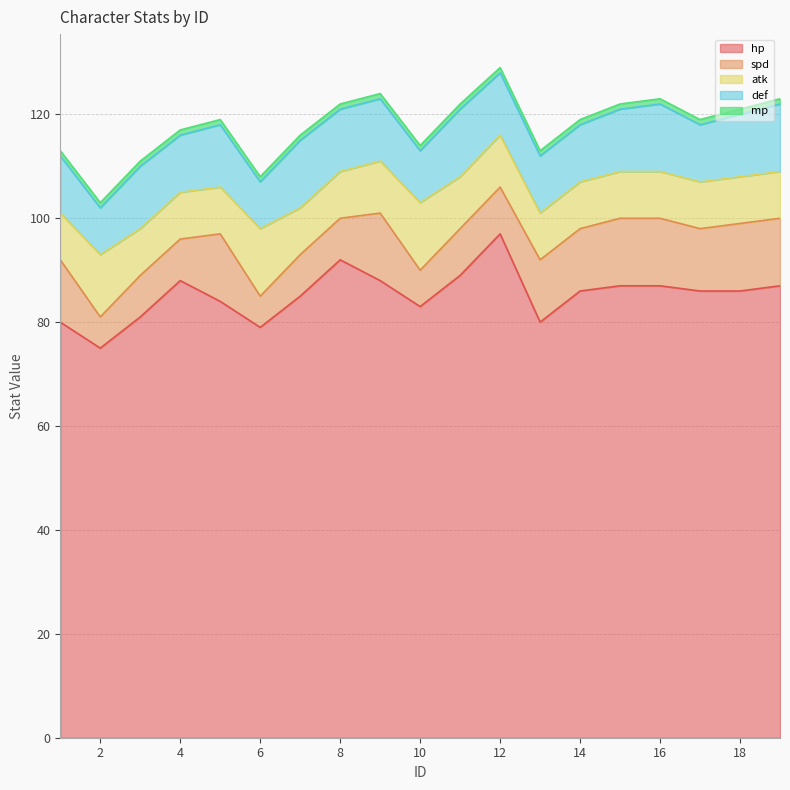

Reading left to right, list all the values displayed in this chart.

hp: 80	75	81	88	84	79	85	92	88	83	89	97	80	86	87	87	86	86	87
spd: 12	6	8	8	13	6	8	8	13	7	9	9	12	12	13	13	12	13	13
atk: 9	12	9	9	9	13	9	9	10	13	10	10	9	9	9	9	9	9	9
def: 11	9	12	11	12	9	13	12	12	10	13	12	11	11	12	13	11	12	13
mp: 1	1	1	1	1	1	1	1	1	1	1	1	1	1	1	1	1	1	1